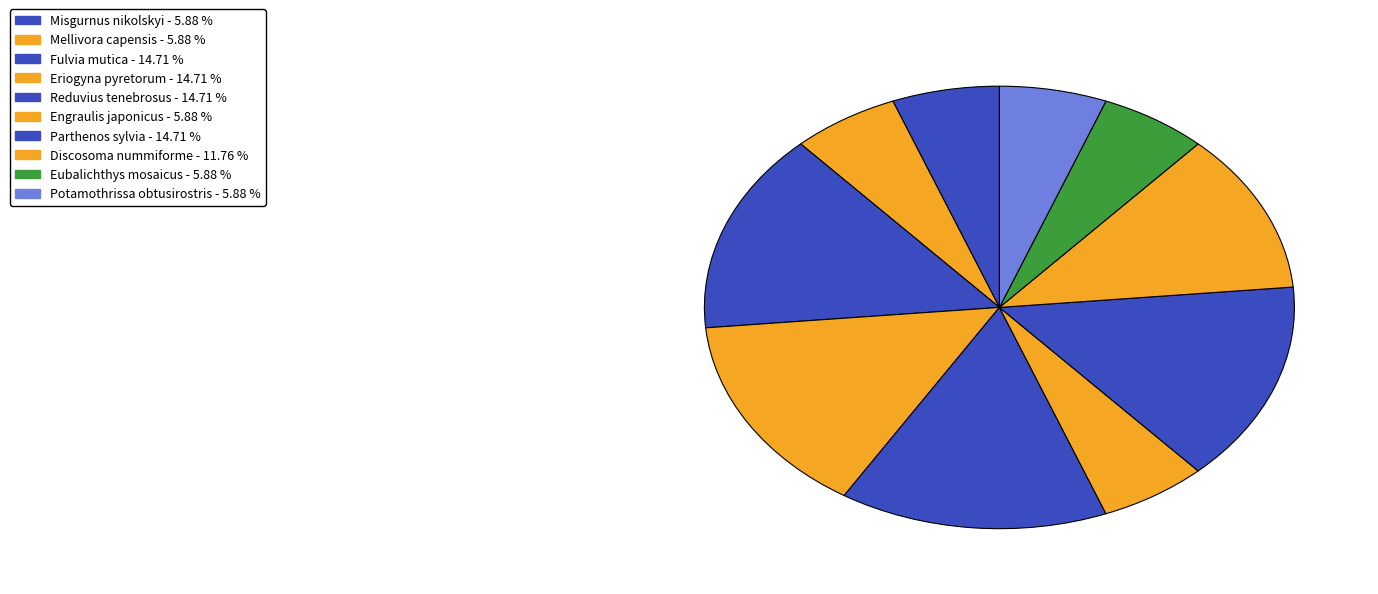

Count the number of slices in the pie.

10